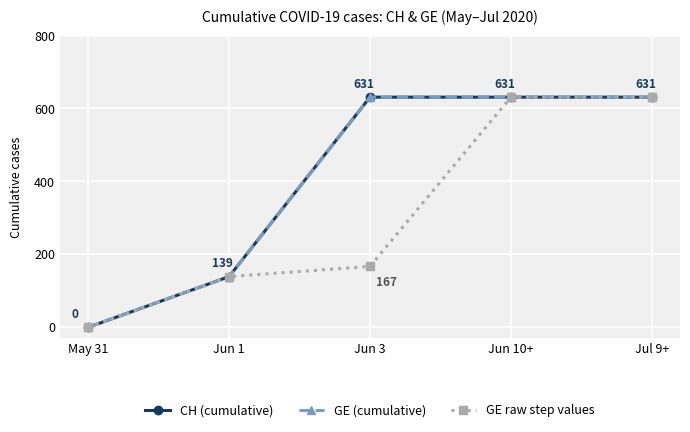

Does the chart have visible grid lines?

Yes